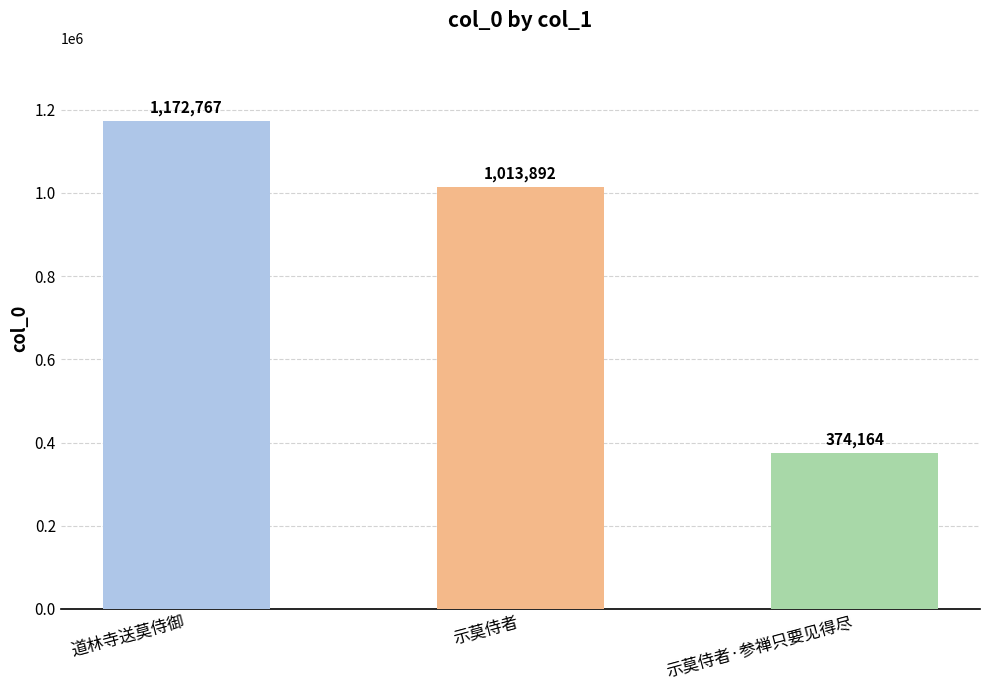

What is the average value?

853608